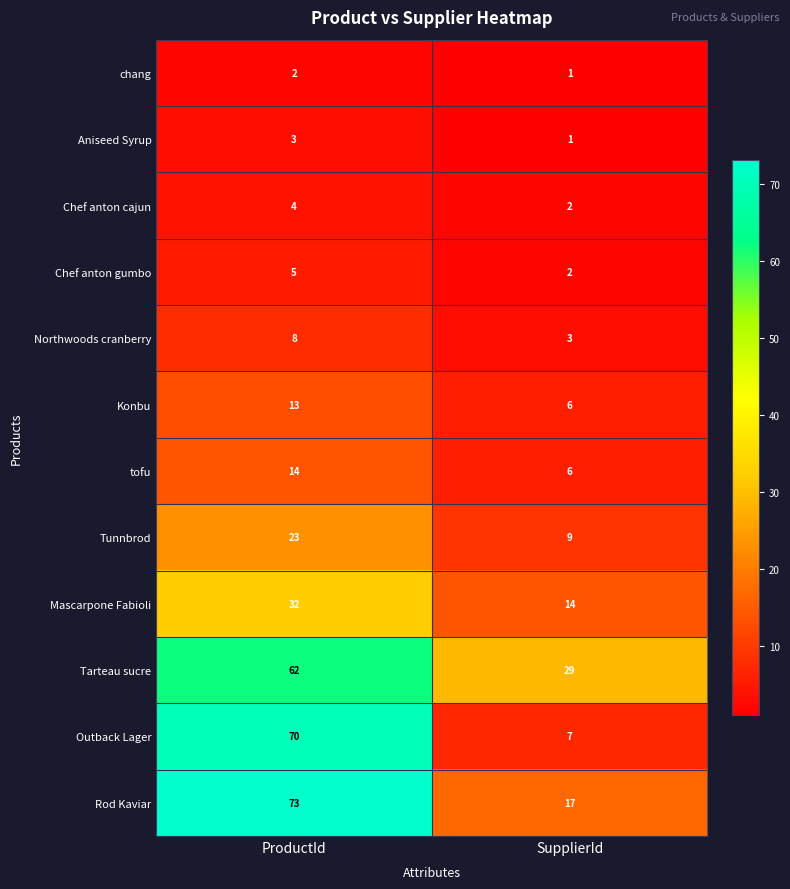

What is the approximate value of Northwoods cranberry at SupplierId?

3